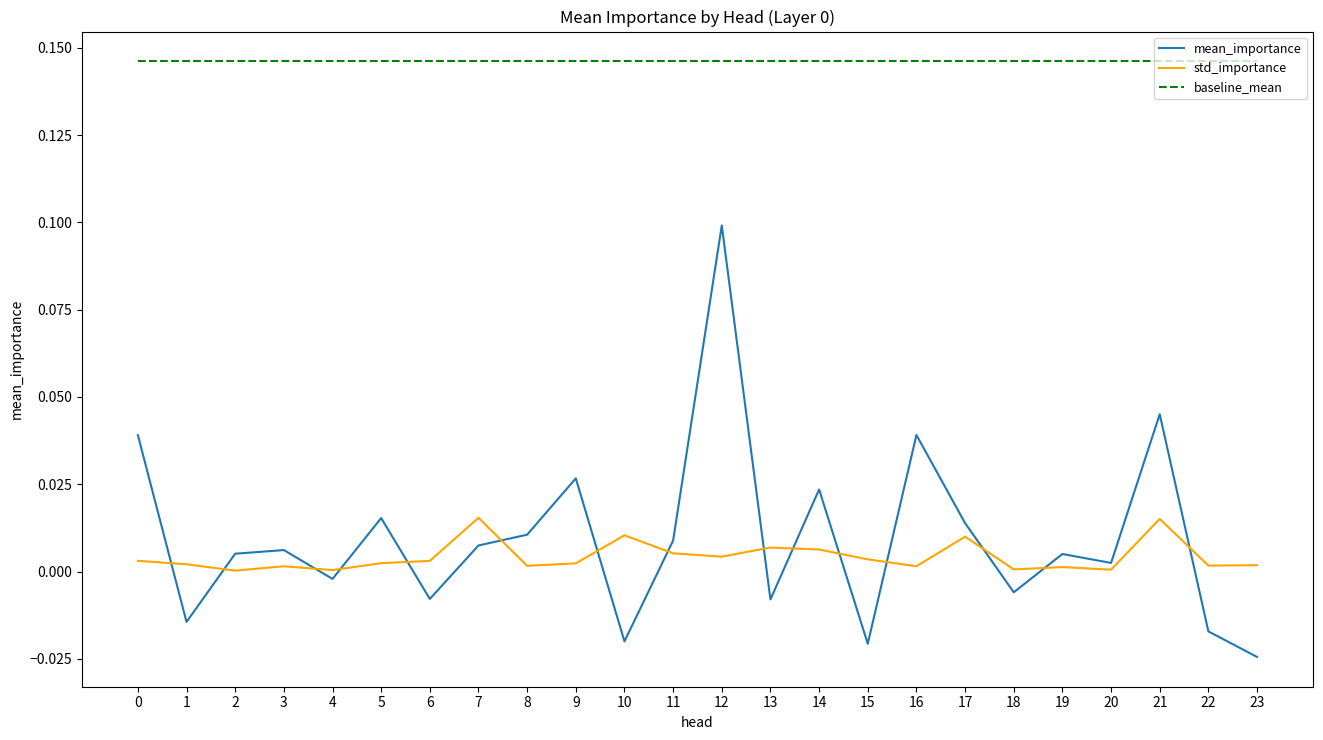

Is this an area chart (filled region under the line)?

No